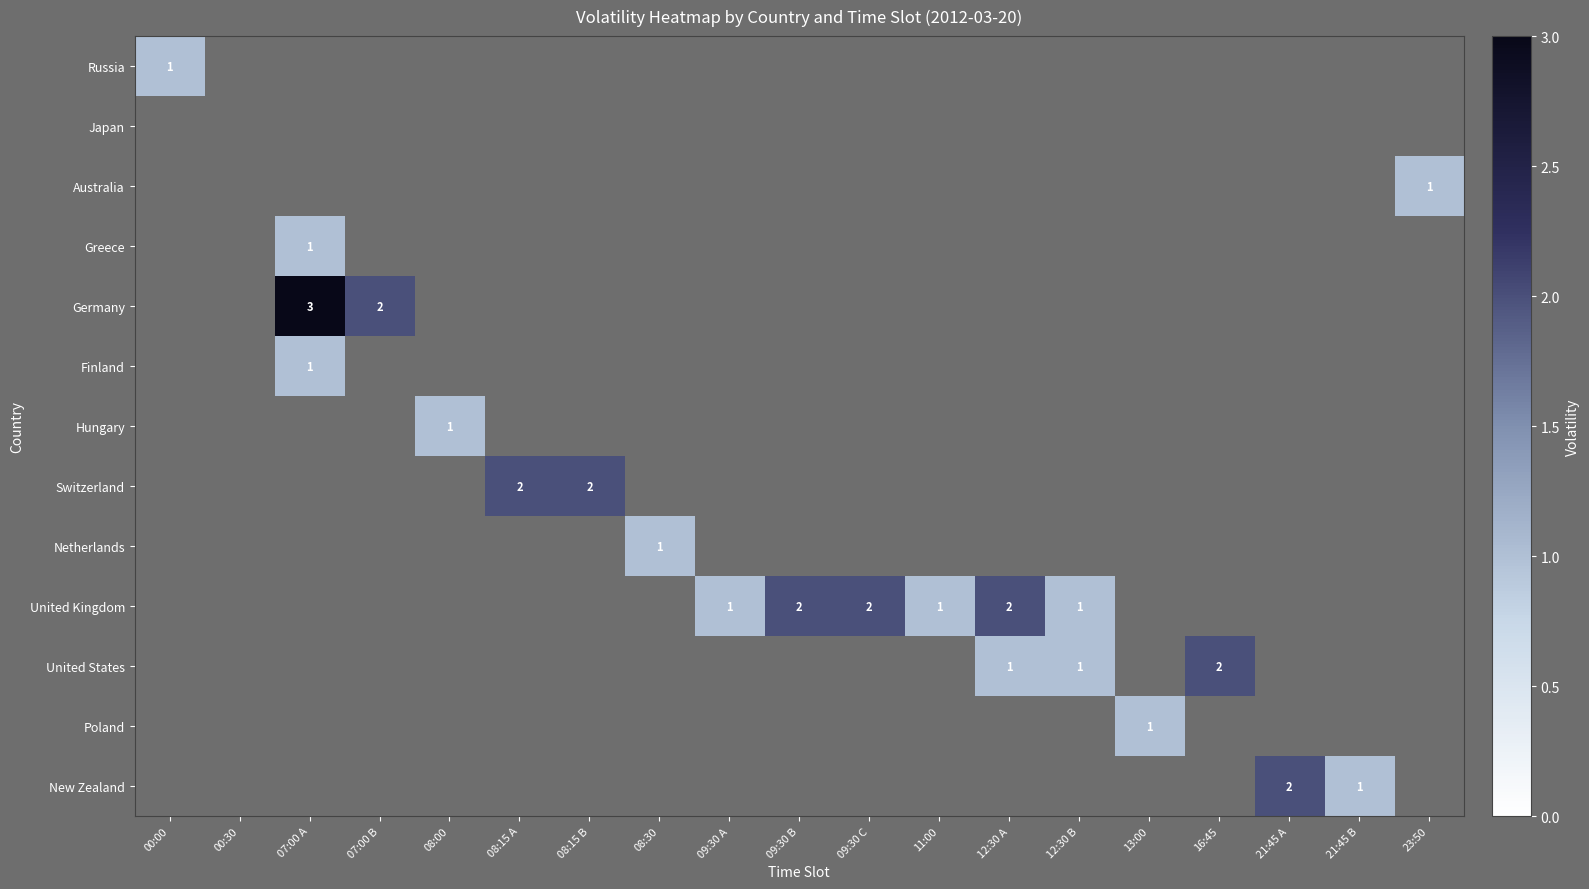

The value of Germany at 07:00 B is 2. True or false?

True